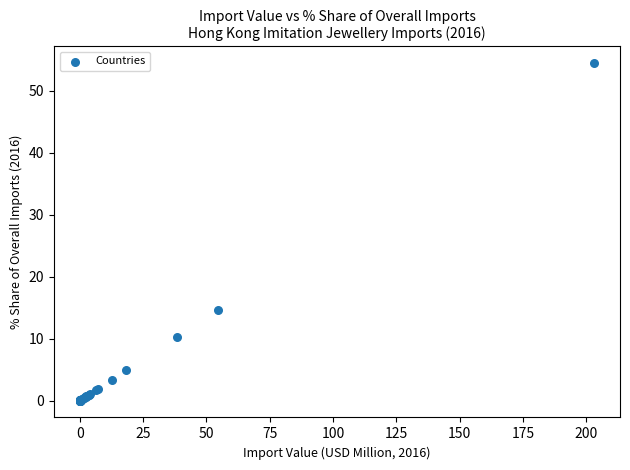

What Y value in the scatter plot is closest to 27?

14.6